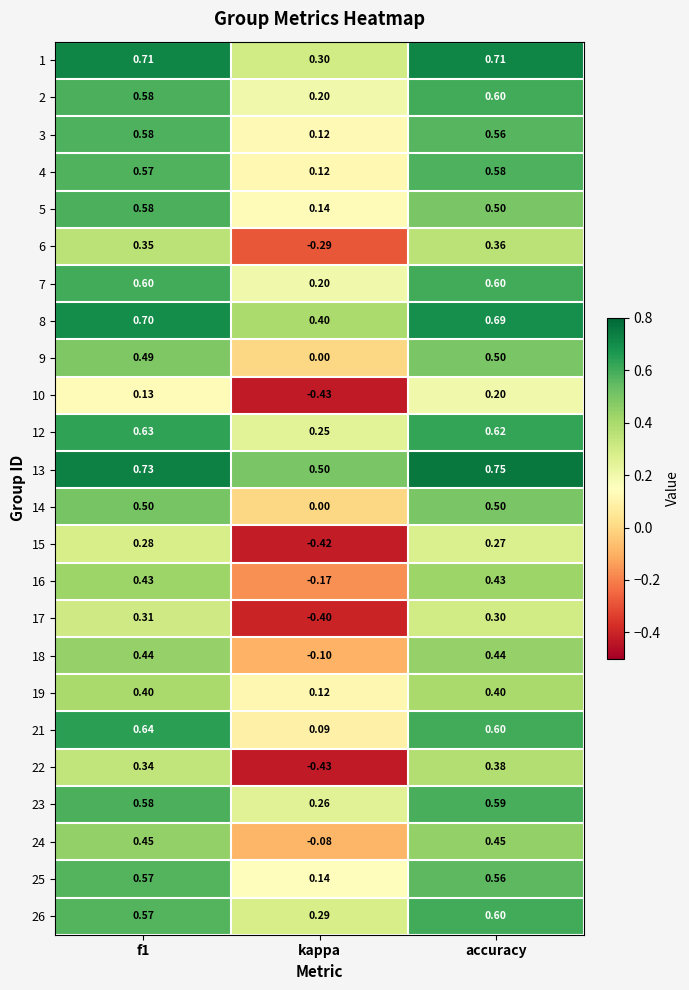

Is the value of 5 at kappa greater than the value of 13 at kappa?

No